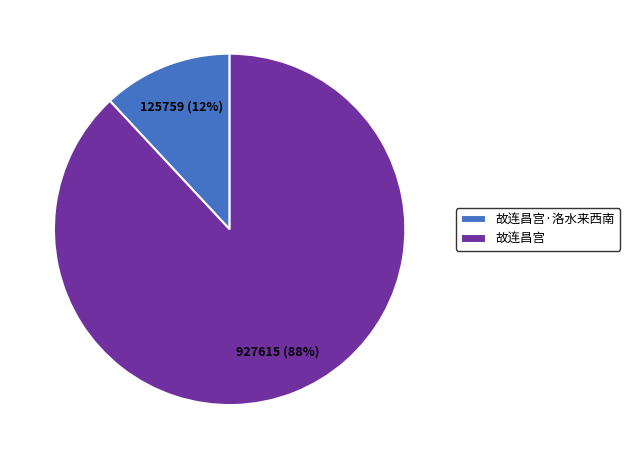

To the nearest percent, what is the difference between the 故连昌宫·洛水来西南 and 故连昌宫 slice percentages?

76%